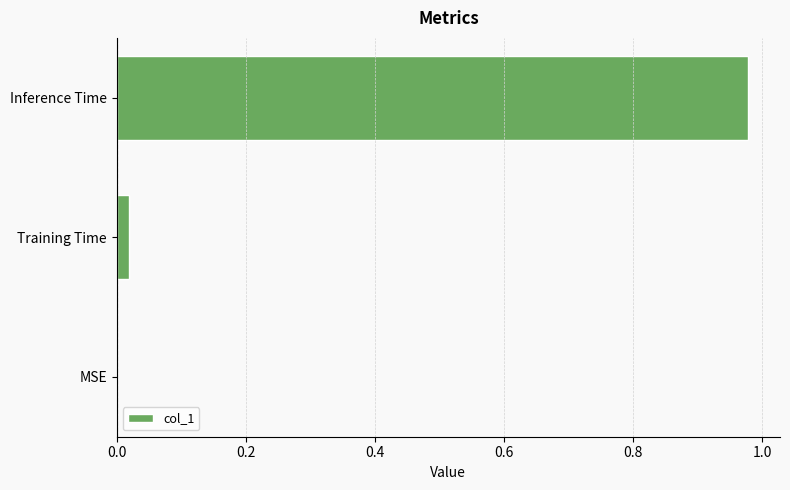

Are the bars horizontal?

Yes